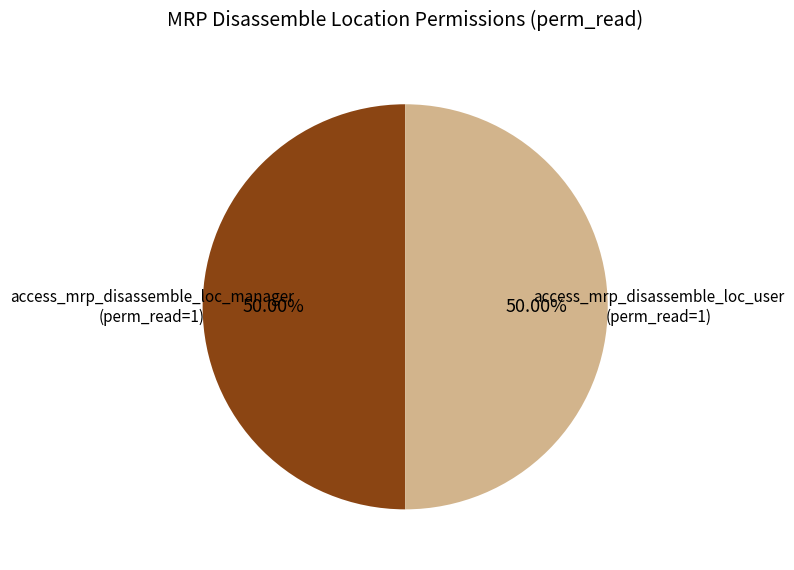

Combined, what portion of the pie is access_mrp_disassemble_loc_user and access_mrp_disassemble_loc_manager?

100.0%